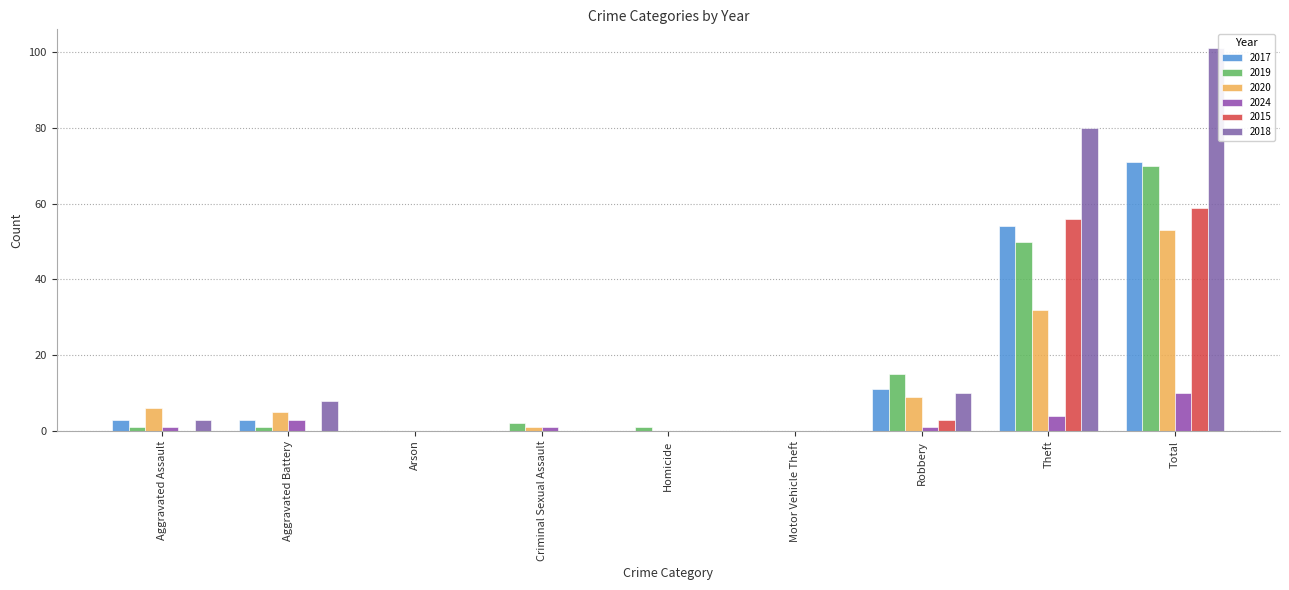

True or false: 2024 has a value of 1 at Aggravated Assault.

True